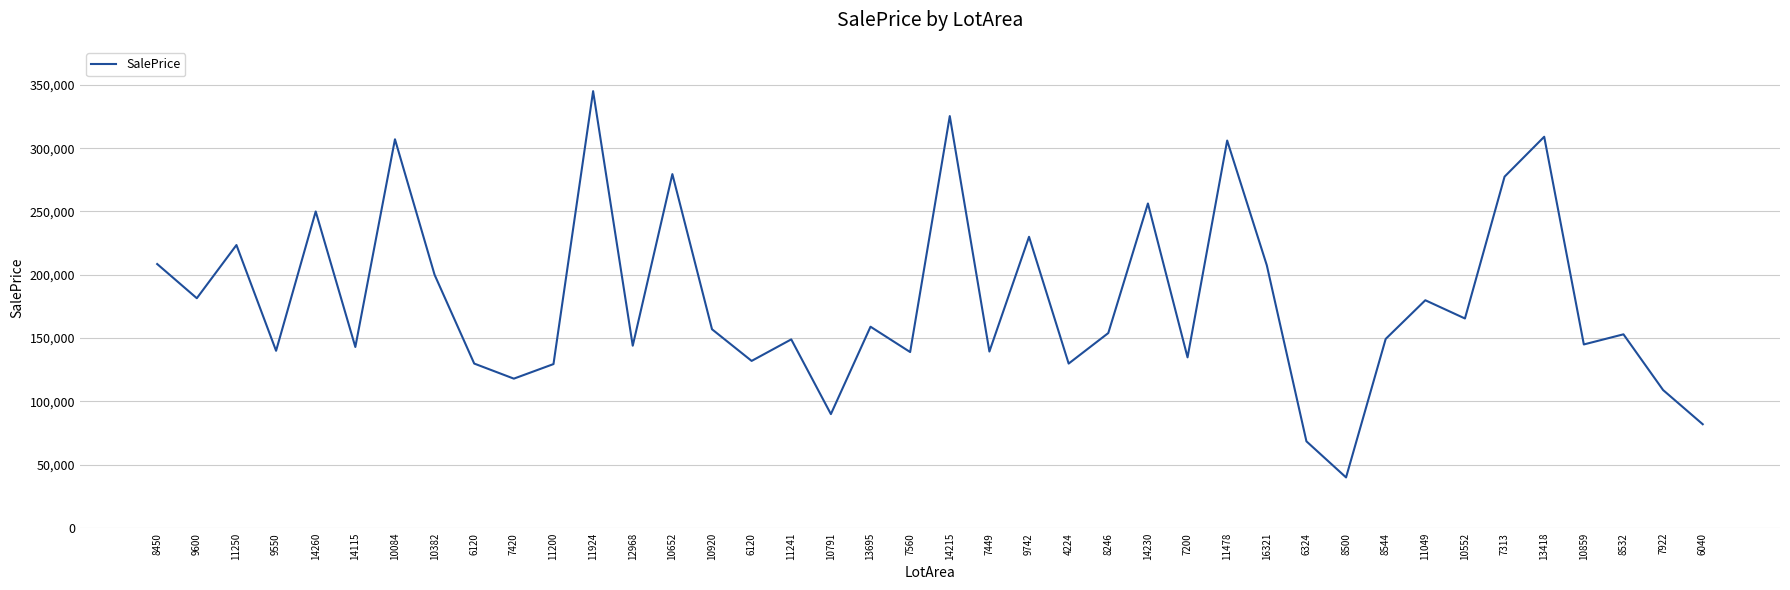

What is the change in value from 7420 to 6324?

-49500